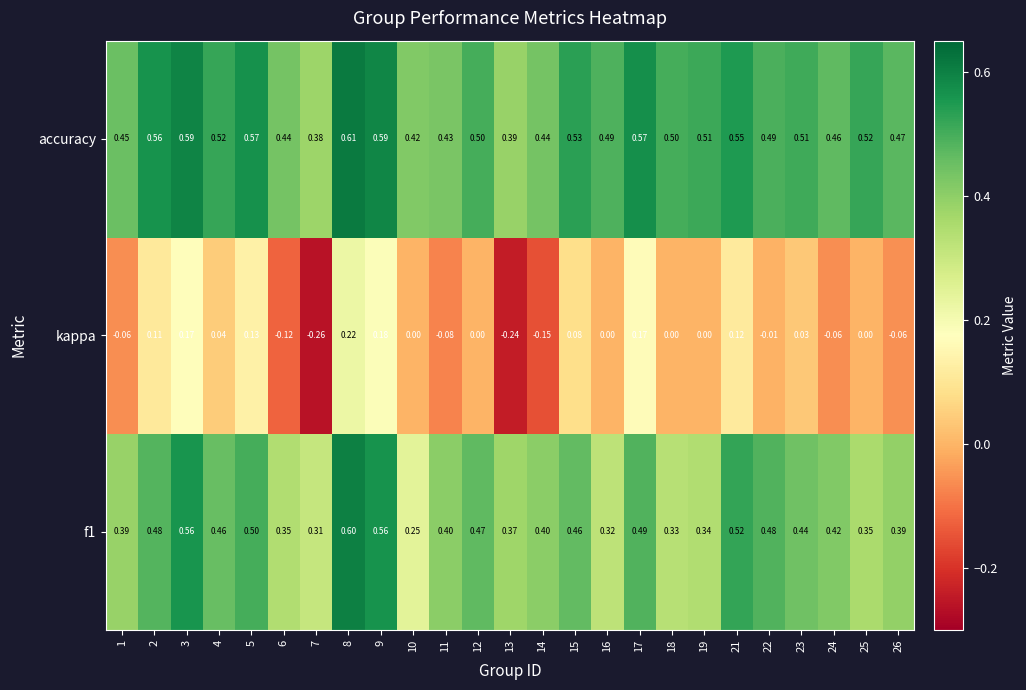

How many distinct data groups are displayed?

3